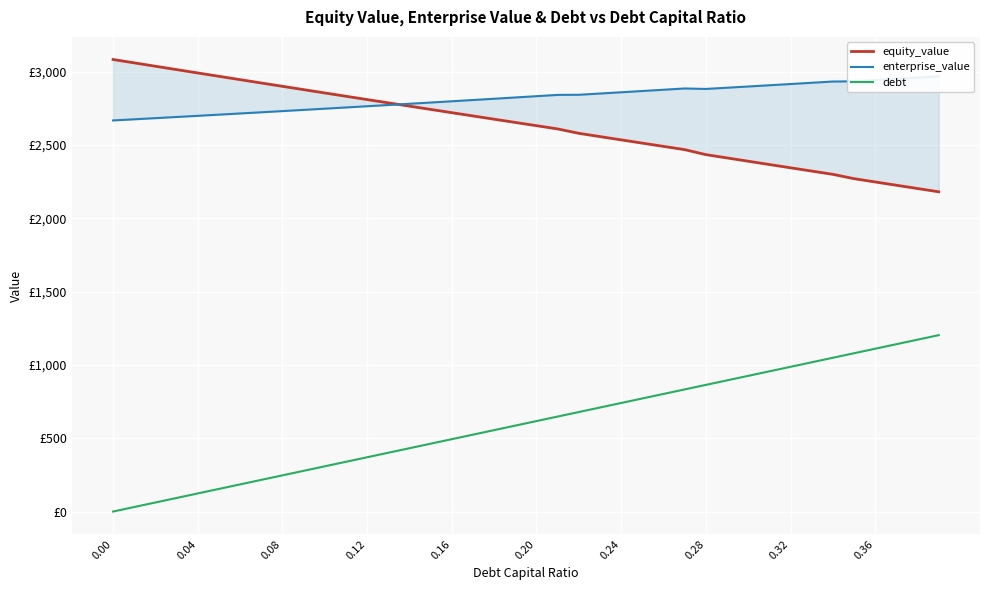

True or false: debt and enterprise_value cross at least once.

False